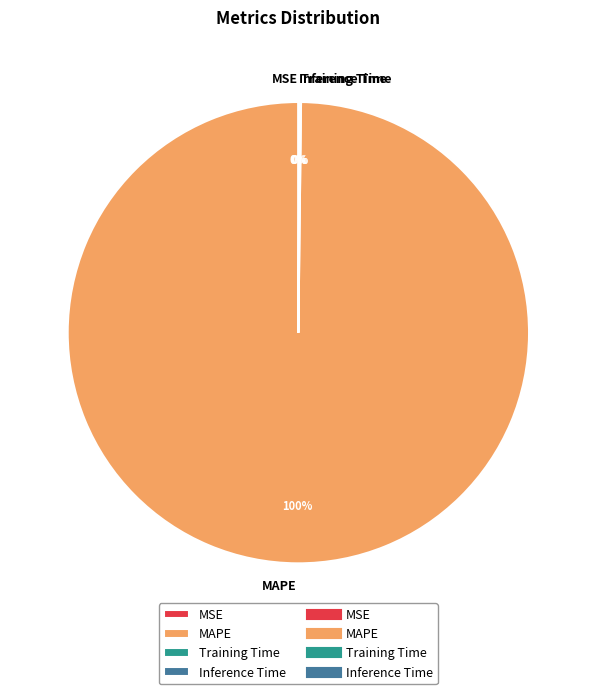

To the nearest percent, what is the average slice percentage?

25%